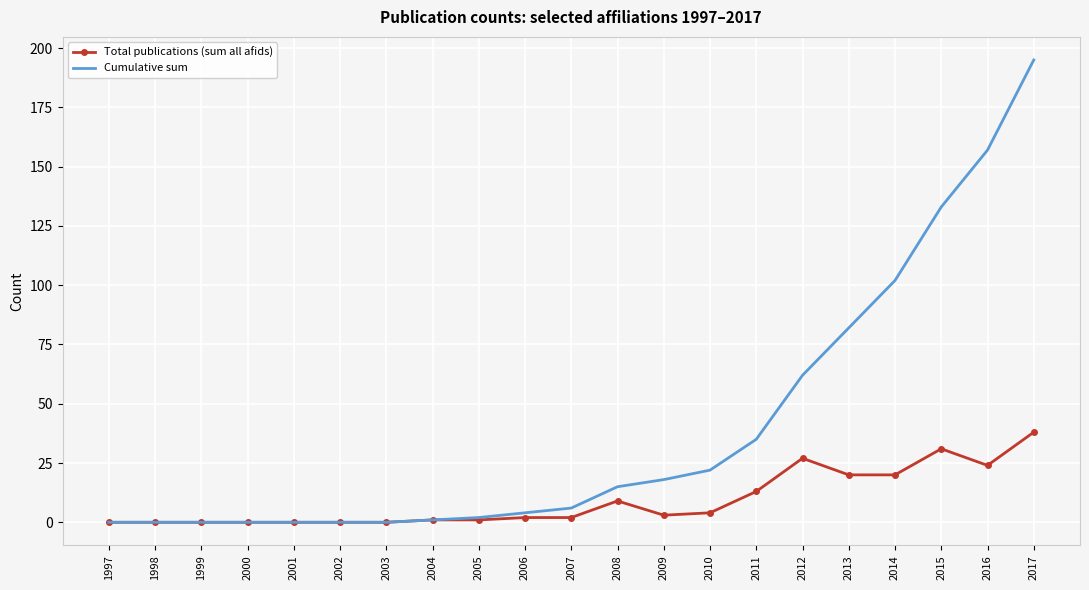

How many values in the Cumulative sum series are below 6?

10